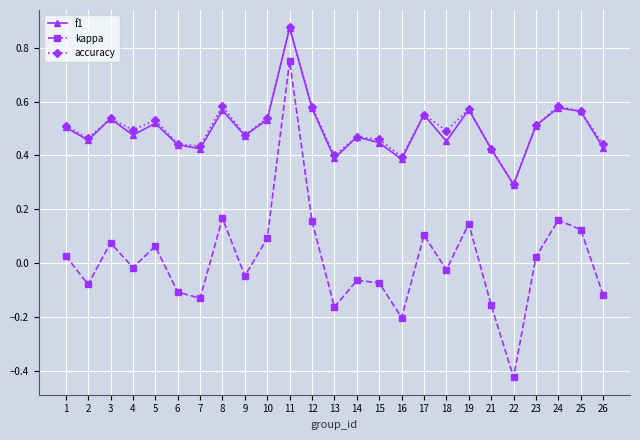

What are all the series names shown in the legend?

f1, kappa, accuracy